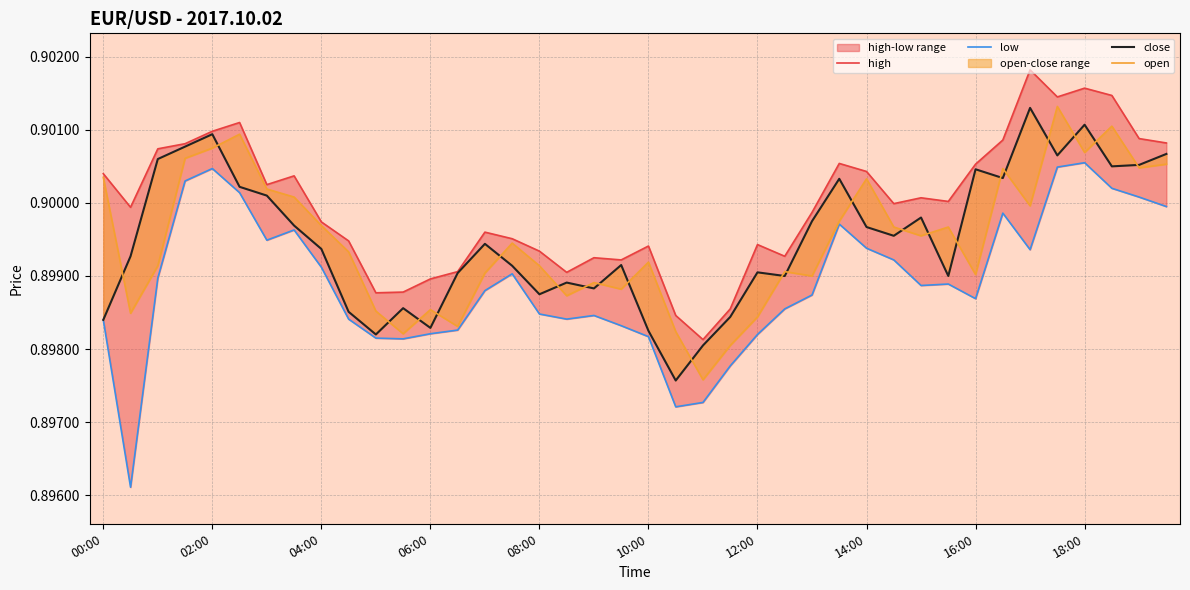

What is the sum of the open values at 08:30 and 01:30?

1.8